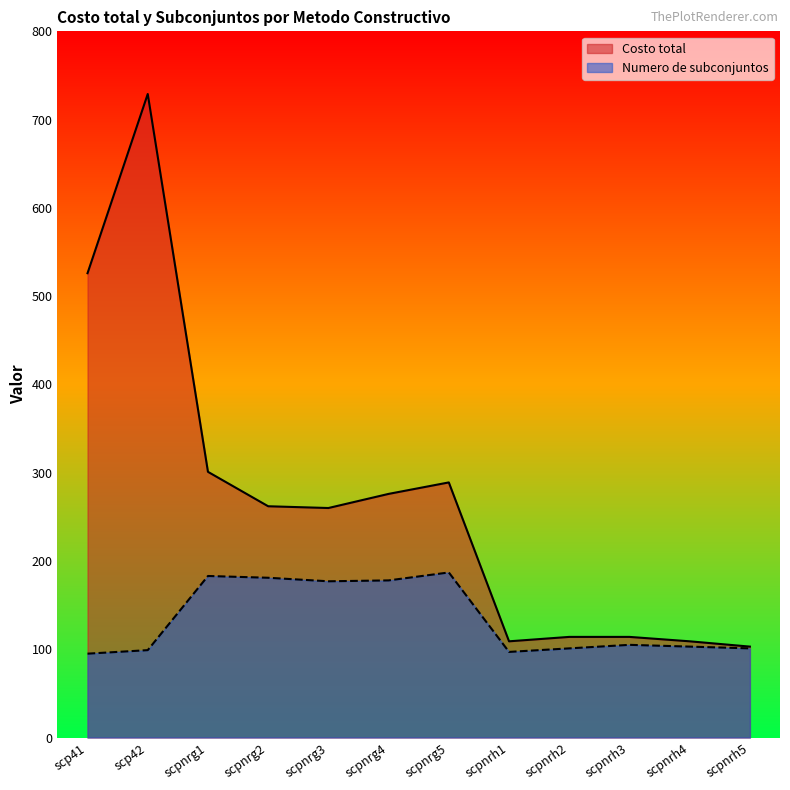

List the series in order of their overall mean, lowest first.

Numero de subconjuntos, Costo total